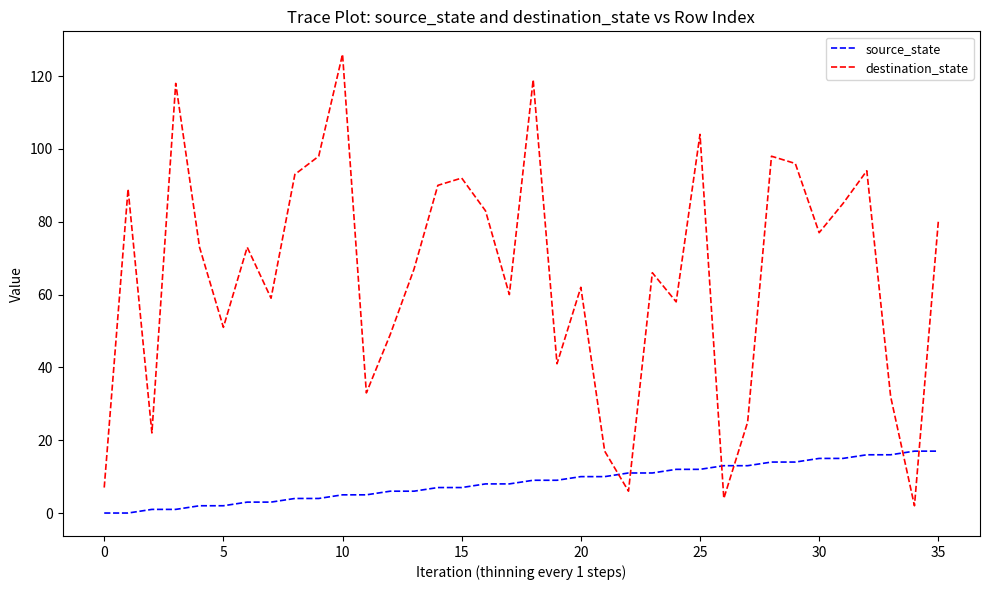

True or false: destination_state has more than 1 points higher than both neighbors.

True